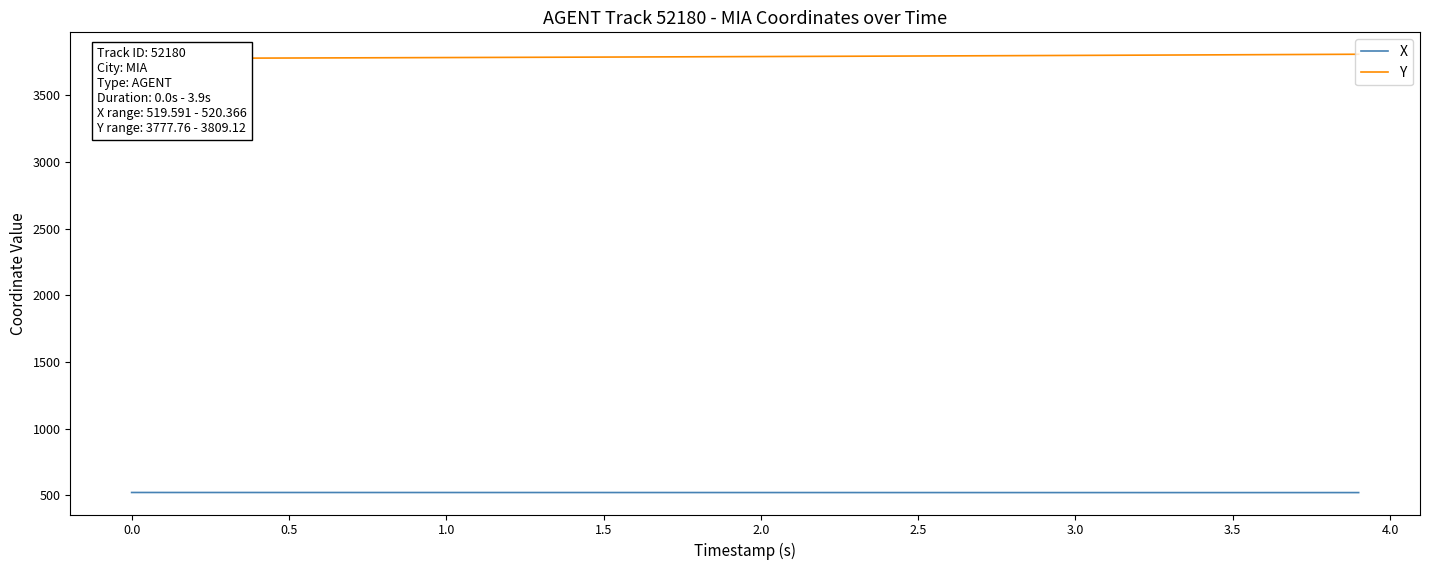

Rank the series at 2.5 from highest to lowest value.

Y, X